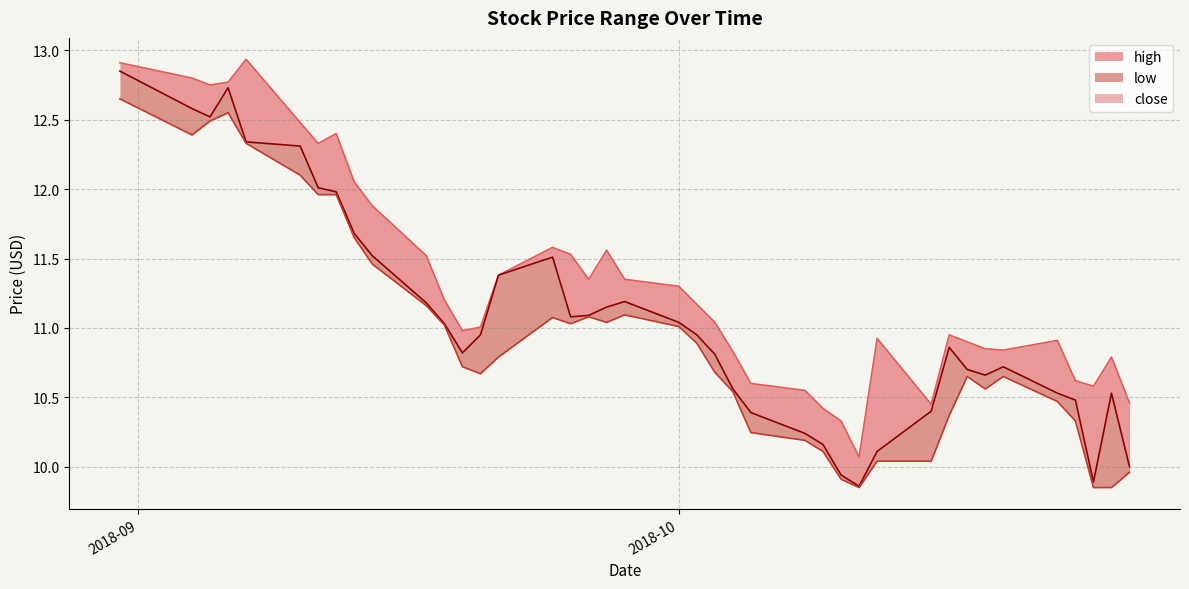

How many categories are shown in the chart?

40